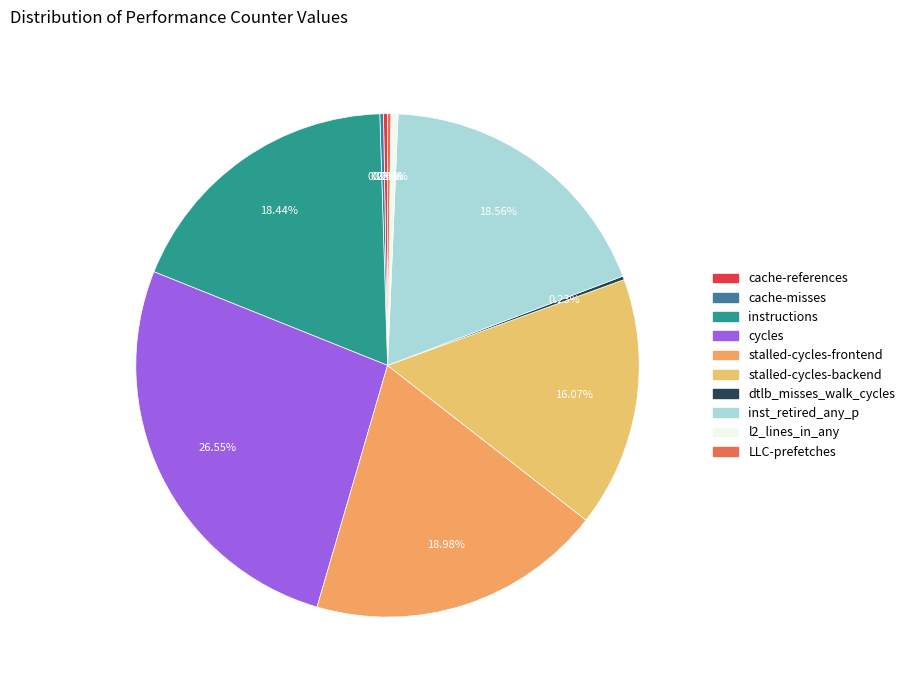

What is the change in value from cache-references to cycles?

+49149006892